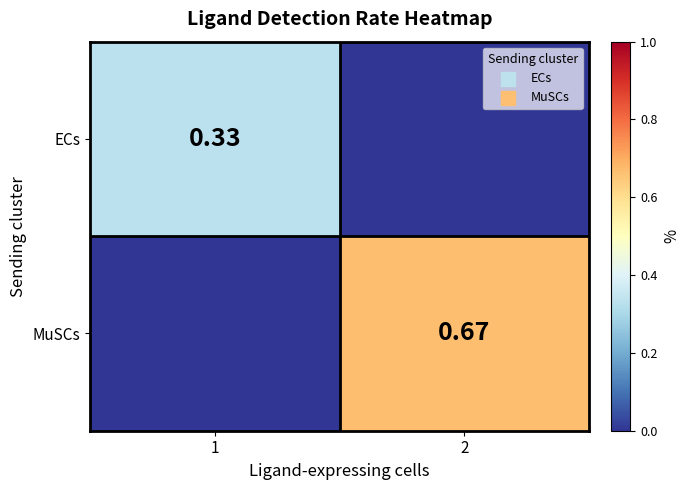

What is the sum of all MuSCs values?

0.7